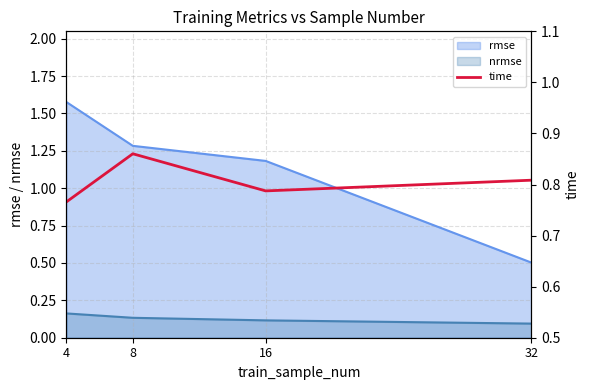

At which label is rmse closest to 1?

16